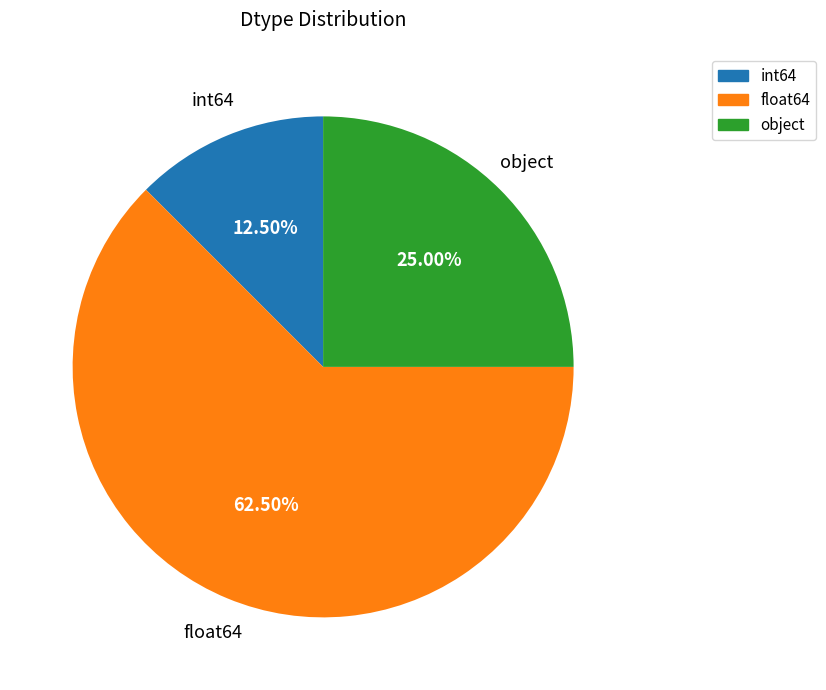

Count the number of slices in the pie.

3